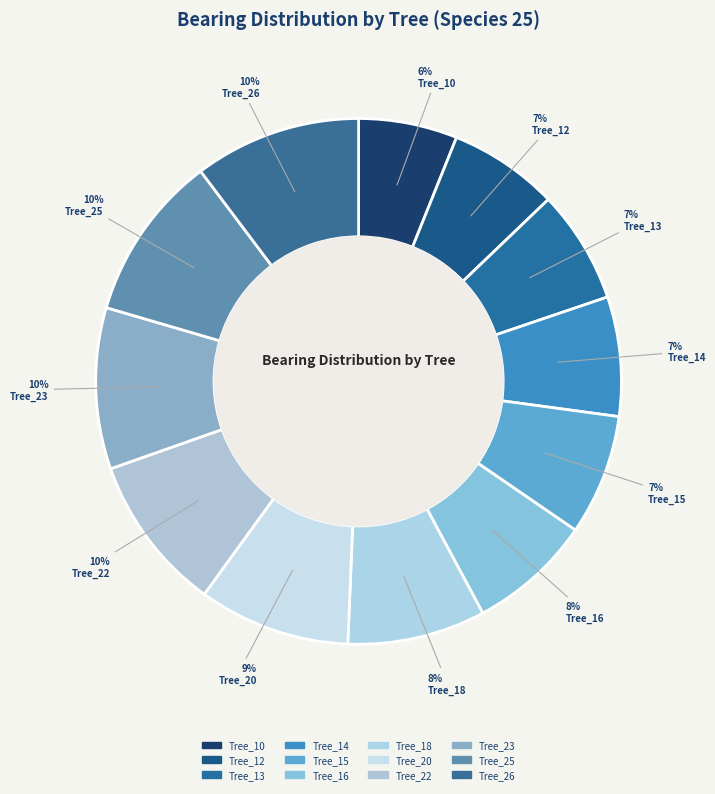

To the nearest percent, what is the average slice percentage?

8%